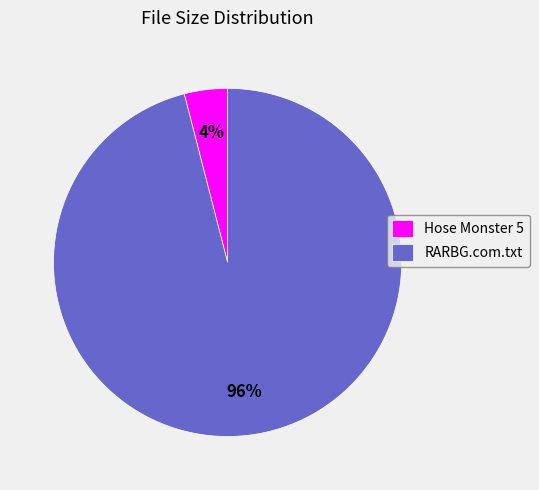

Between RARBG.com.txt and Hose Monster 5, which is larger?

RARBG.com.txt